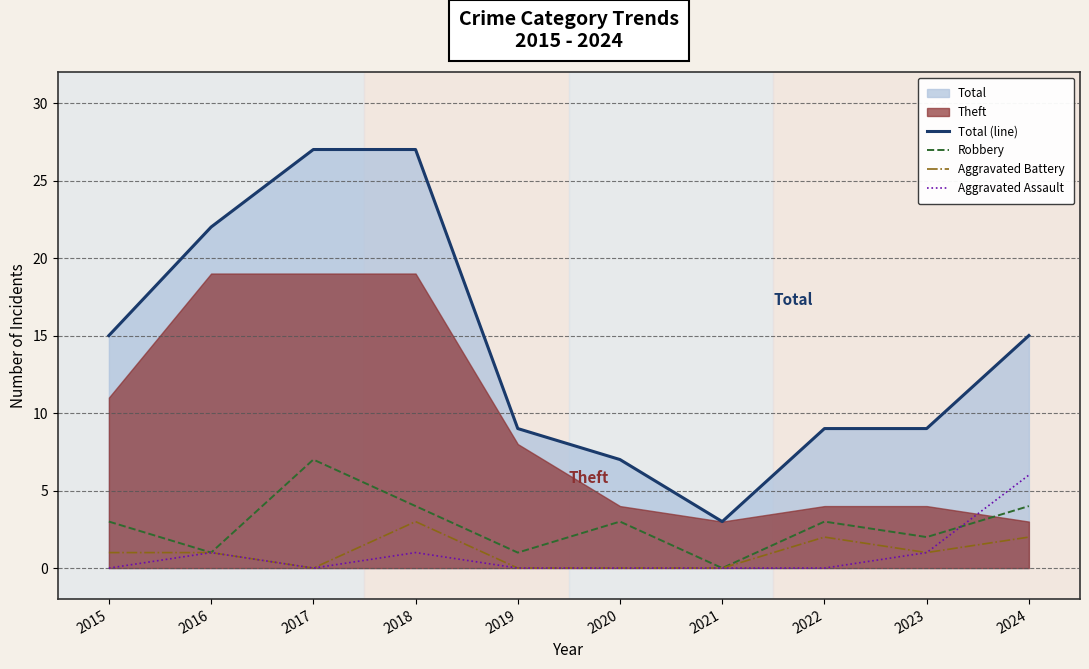

Count the Aggravated Battery values in the range 0 to 2.

9